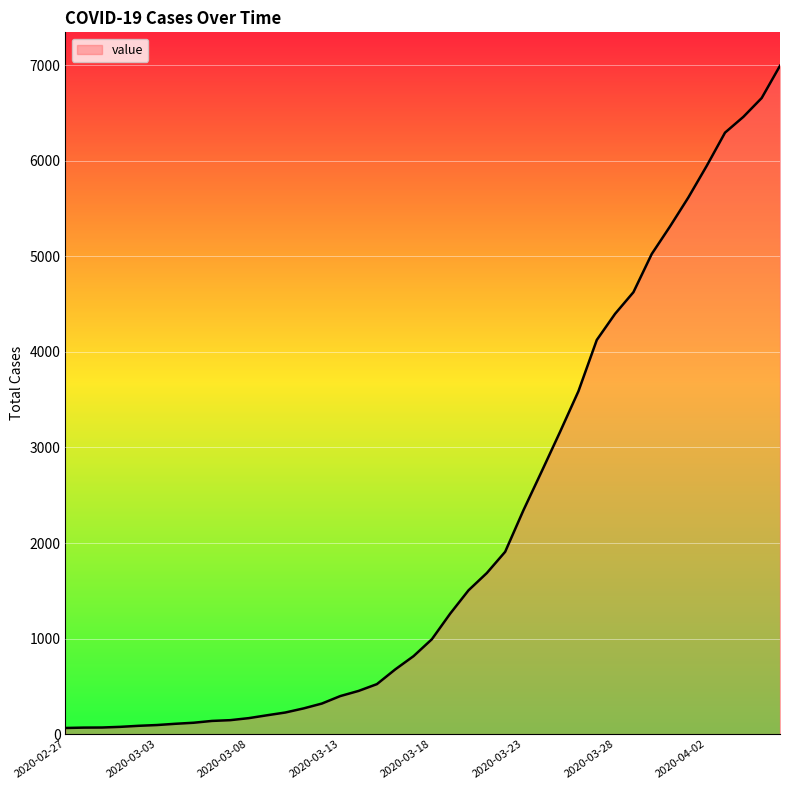

What is the greatest value displayed?

6995